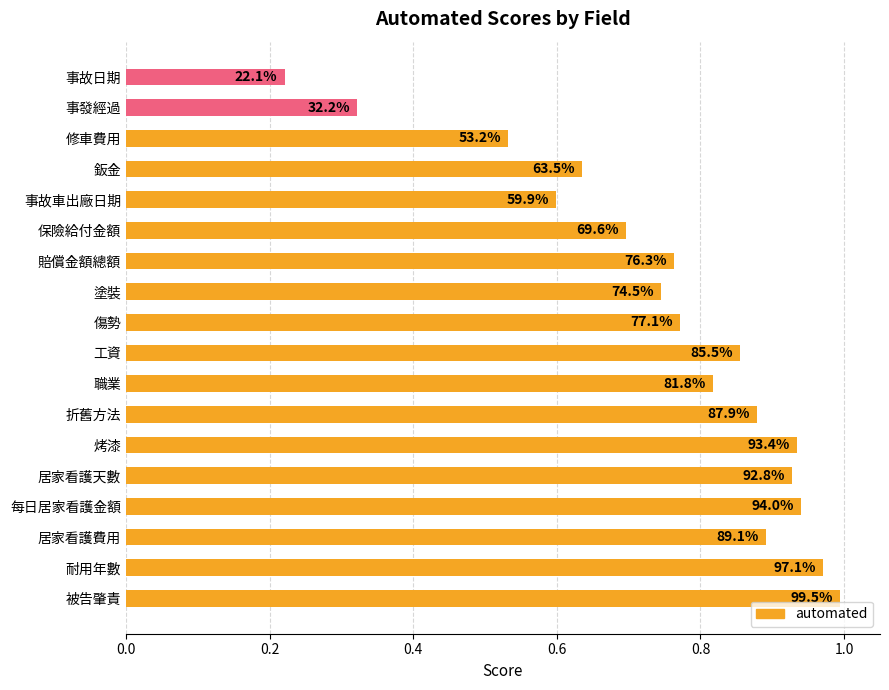

Does the chart contain stacked bars?

No